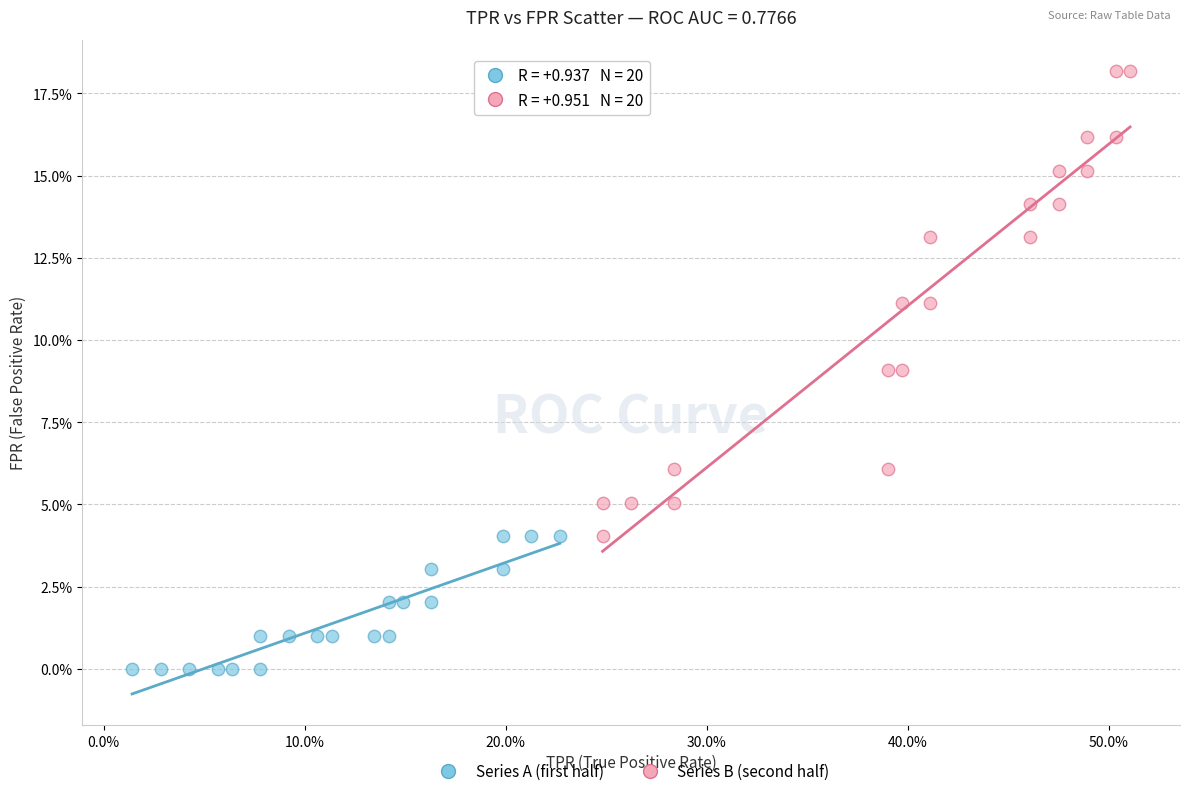

Which series contains the lowest Y value?

Series A (first half)